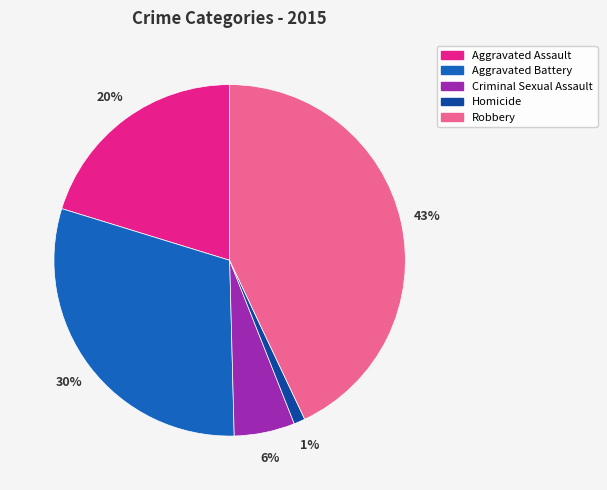

Which has a higher value, Aggravated Assault or Robbery?

Robbery